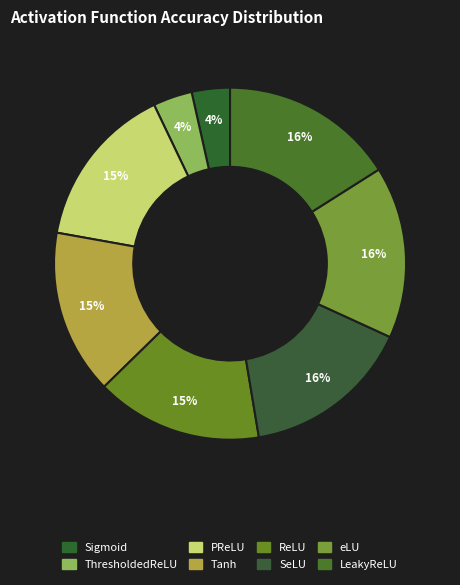

To the nearest percent, what is the combined percentage of SeLU and ReLU?

31%